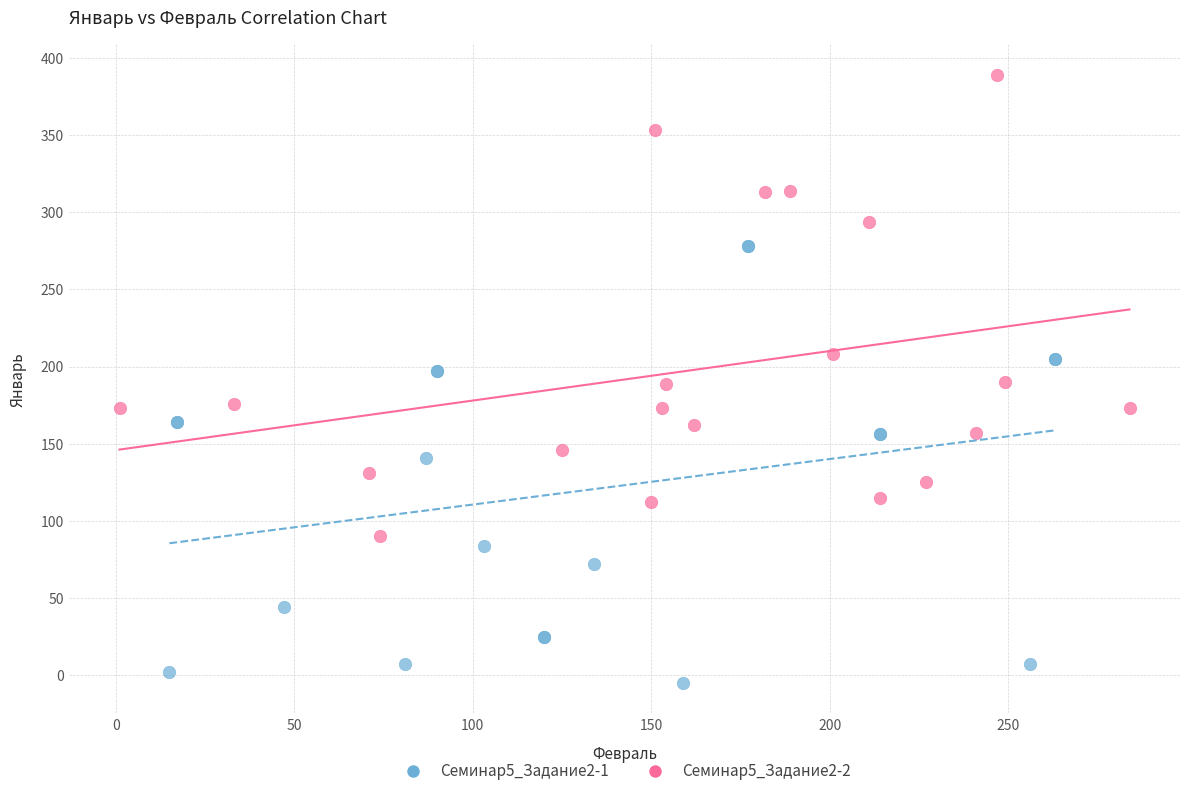

Which series reaches the minimum Y coordinate?

Семинар5_Задание2-1